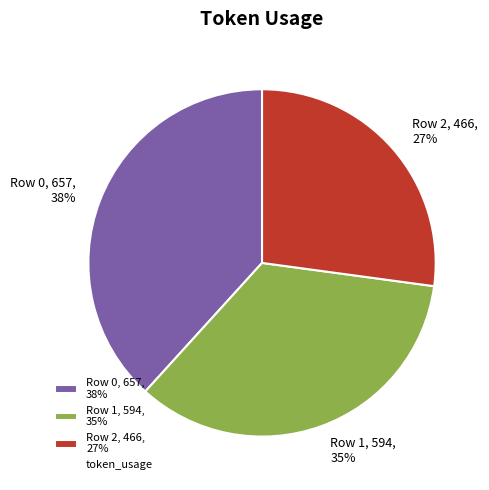

What is the ratio of the value at Row 2 to the value at Row 0?

0.7